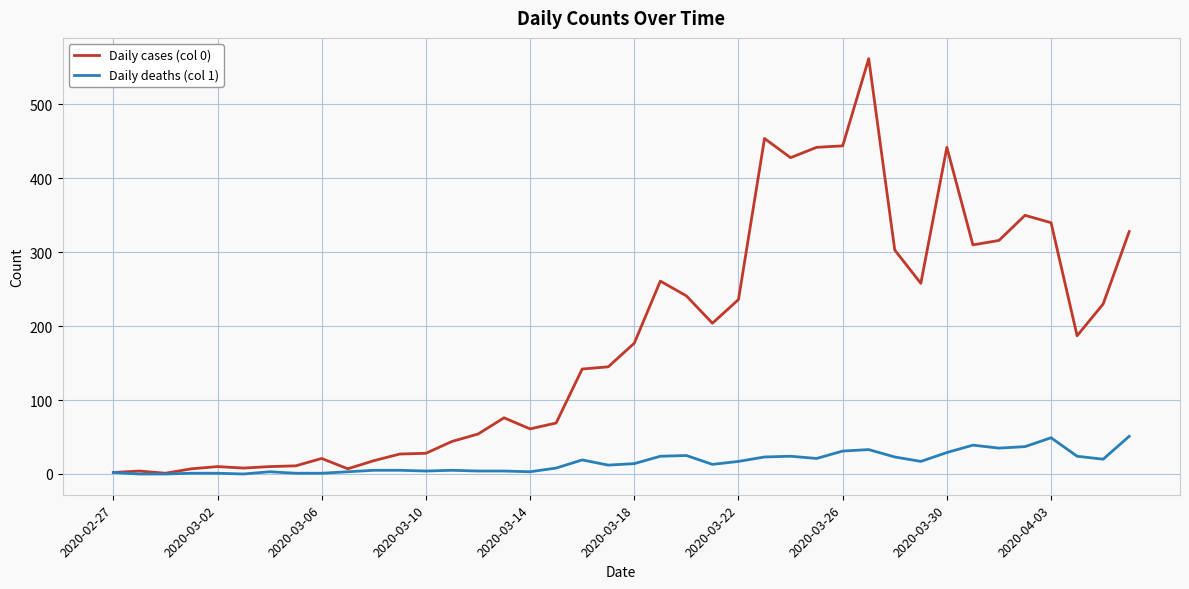

Rank the series by their maximum value, from highest to lowest.

Daily cases (col 0), Daily deaths (col 1)